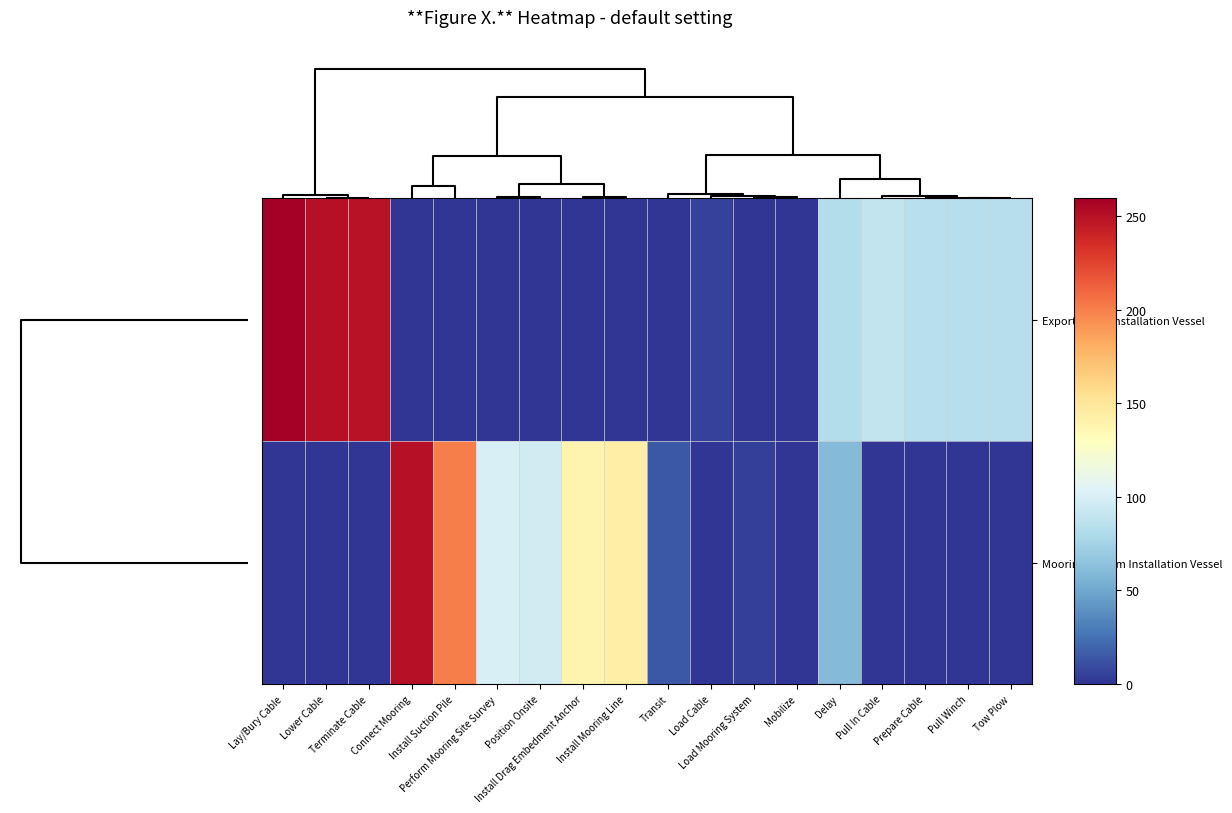

List the series in order of their peak value, highest first.

row_0, row_1